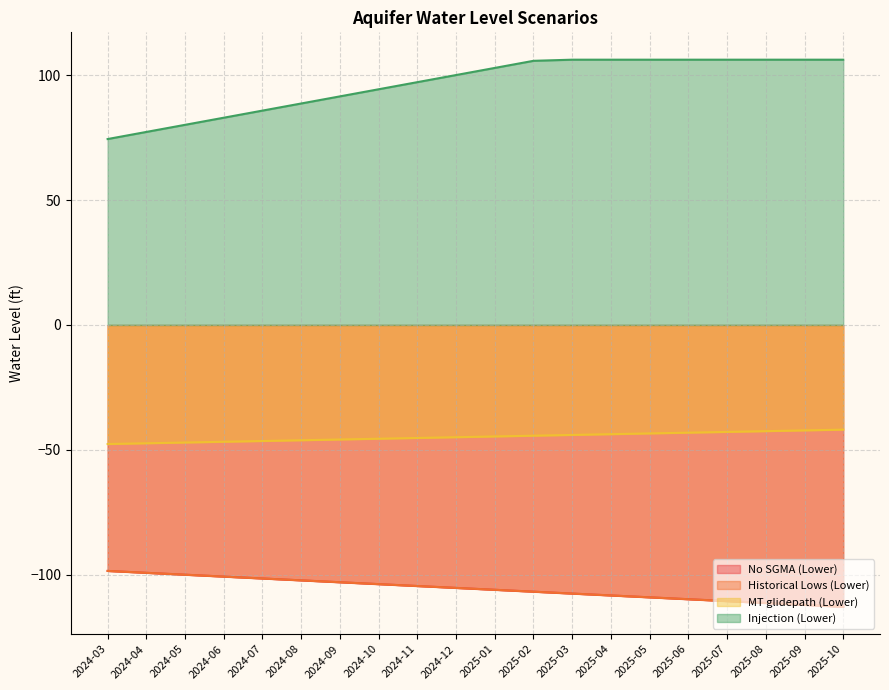

Is it true that No SGMA (Lower) equals -35.0 at 2024-06?

False